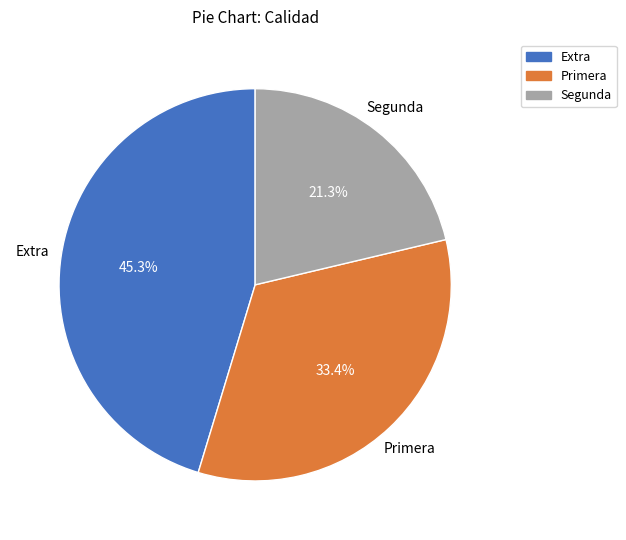

Rank the categories by value from lowest to highest.

Segunda, Primera, Extra